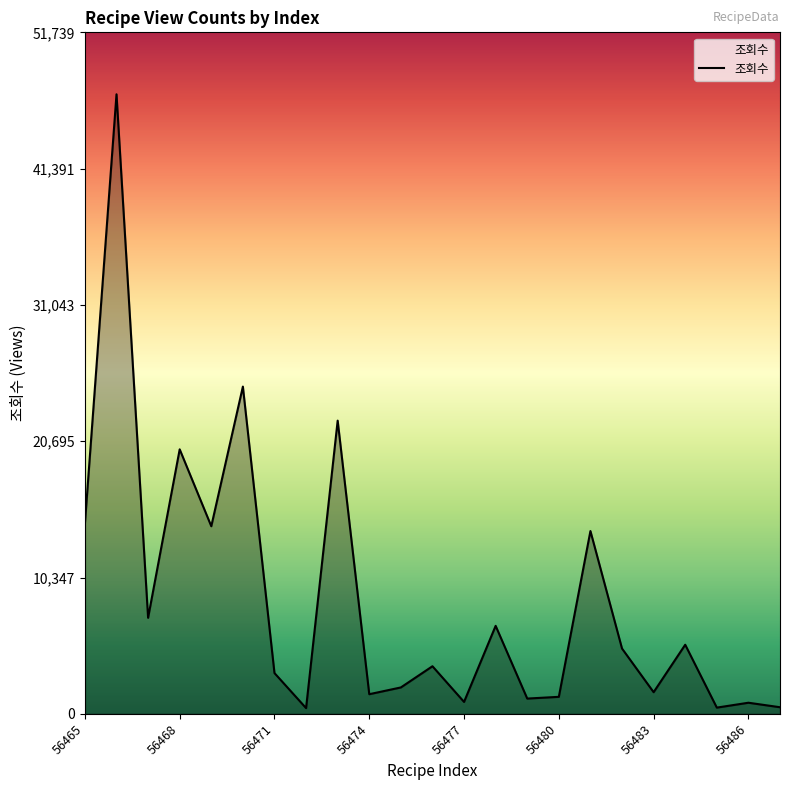

How many interior local valleys (lower than both neighbors) does the data have?

8